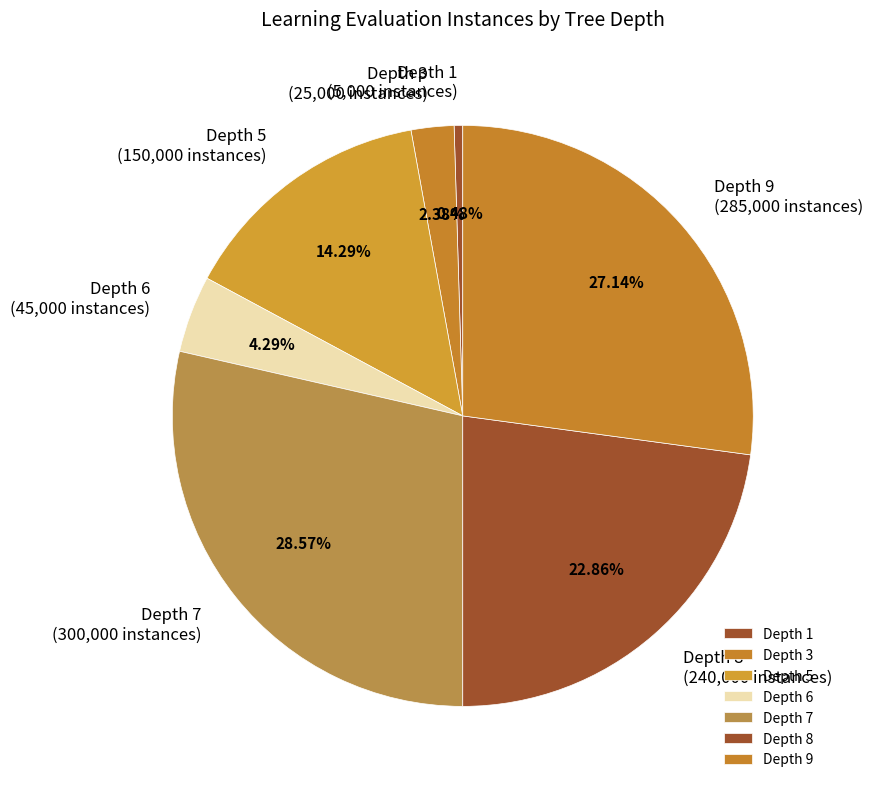

Do Depth 5 and Depth 7 together represent more than half of the pie?

No